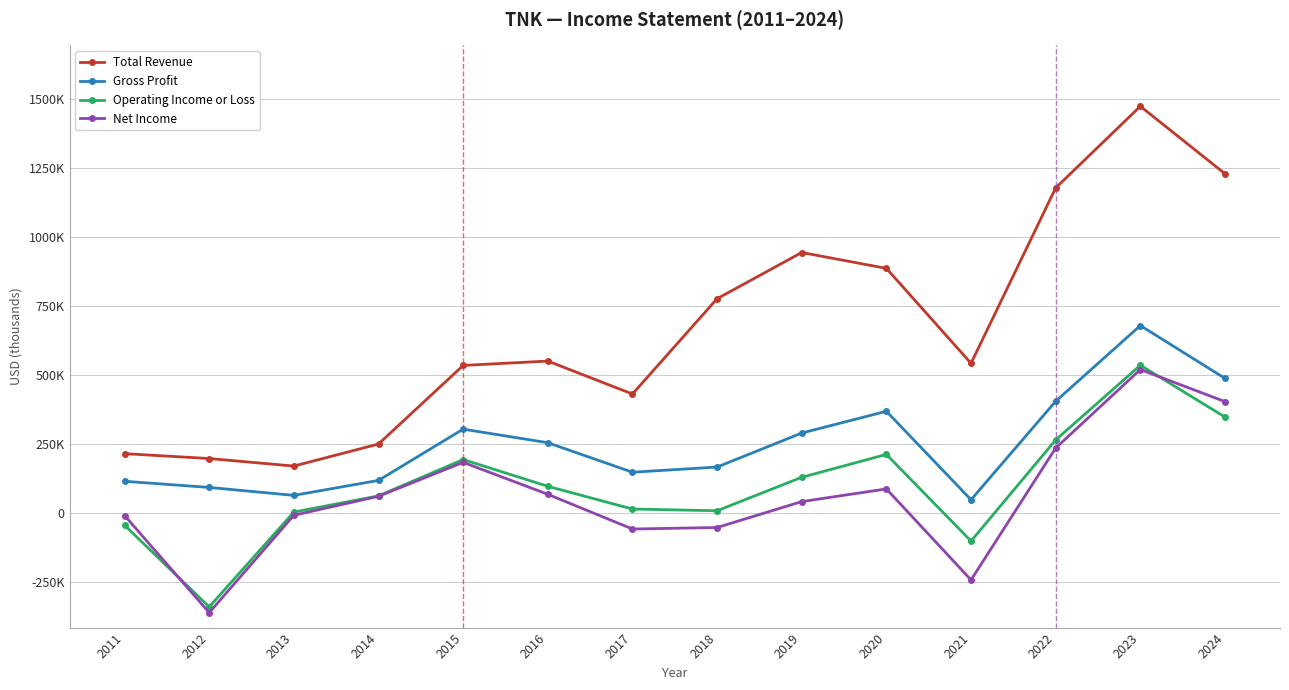

Is this an area chart (filled region under the line)?

No